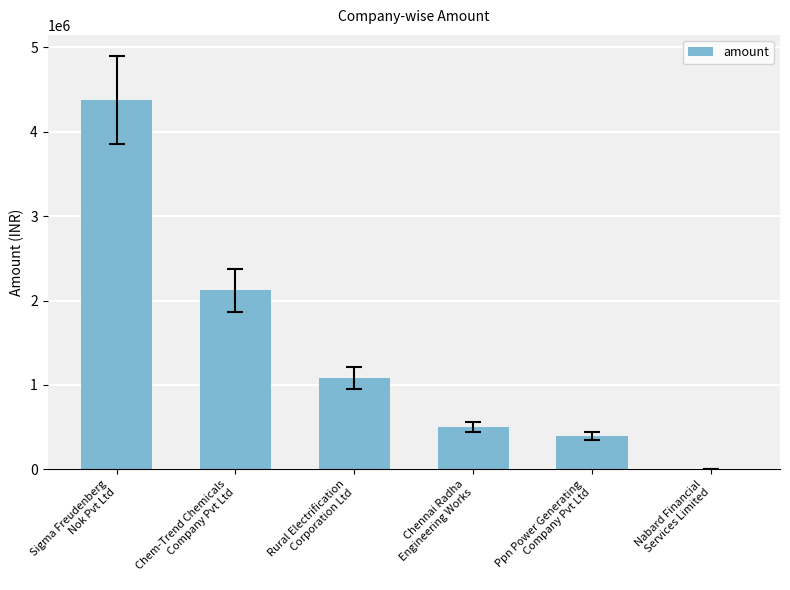

Reading left to right, extract all data points from this chart.

Sigma Freudenberg
Nok Pvt Ltd=4378000	Chem-Trend Chemicals
Company Pvt Ltd=2121000	Rural Electrification
Corporation Ltd=1084360	Chennai Radha
Engineering Works=501500	Ppn Power Generating
Company Pvt Ltd=400000	Nabard Financial
Services Limited=0